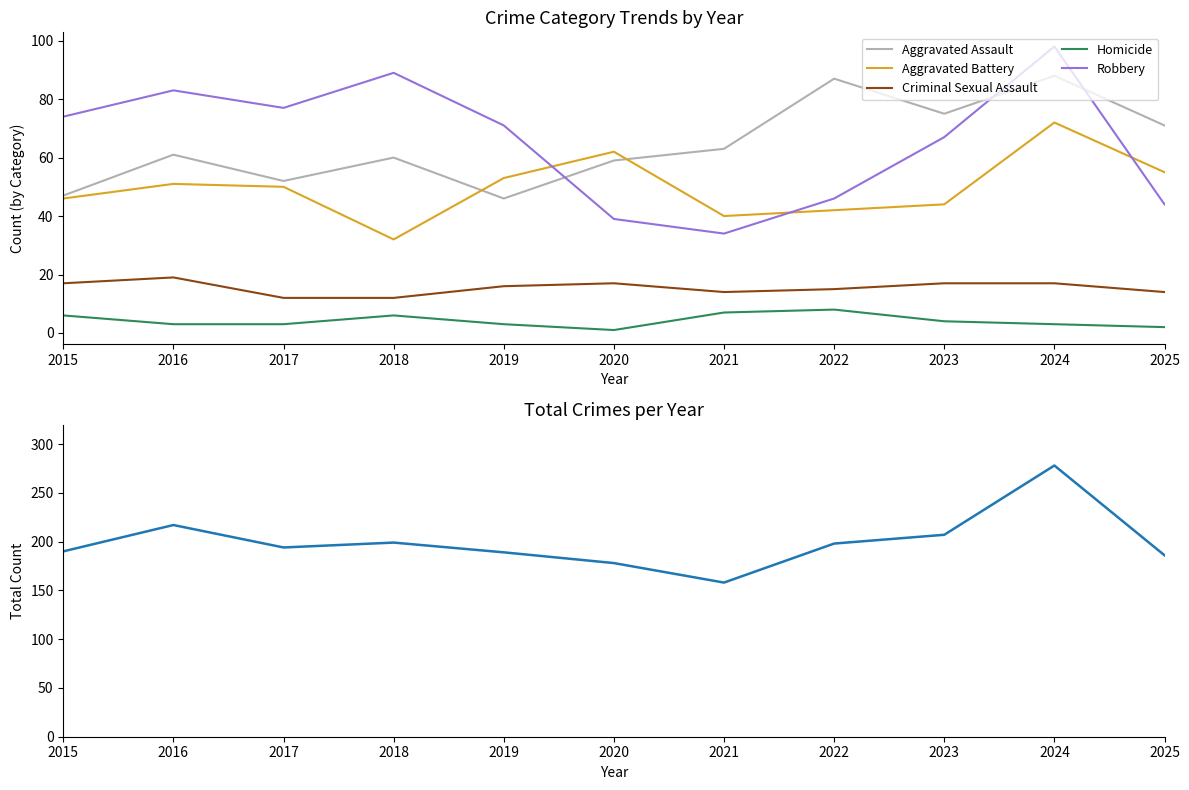

At which category does Aggravated Battery reach its first local valley?

2018